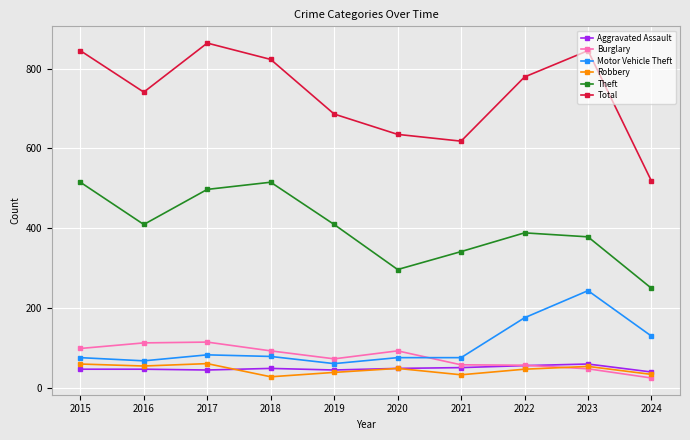

Where is the first local minimum for Burglary?

2019